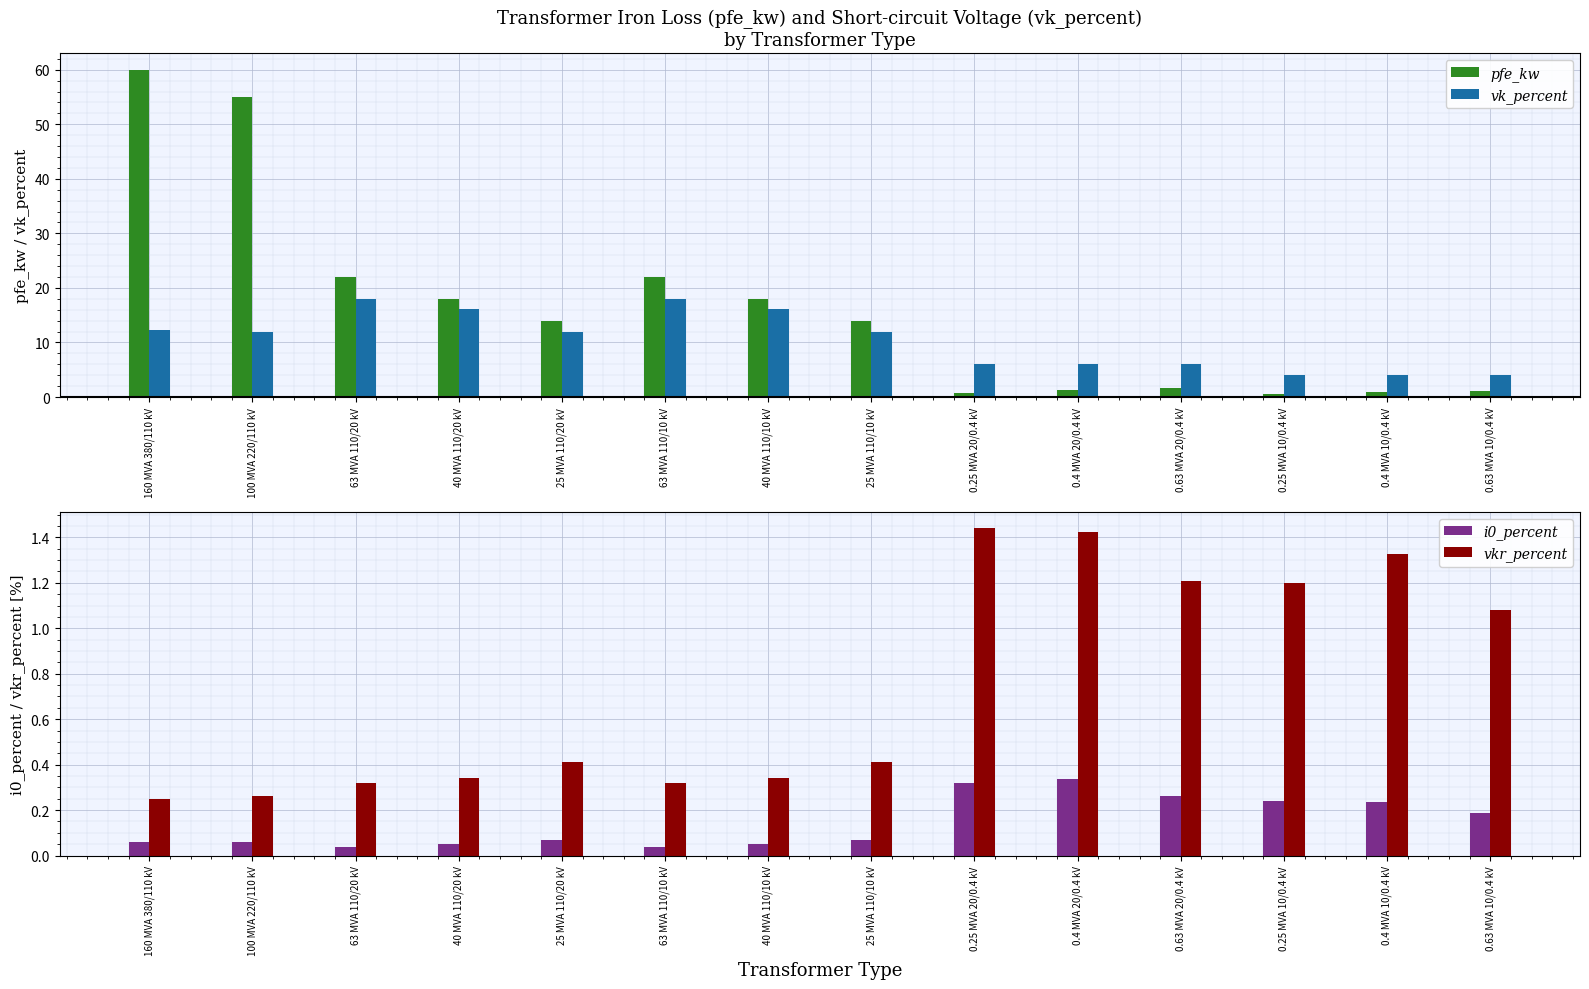

What is the average value of the vk_percent series?

10.5